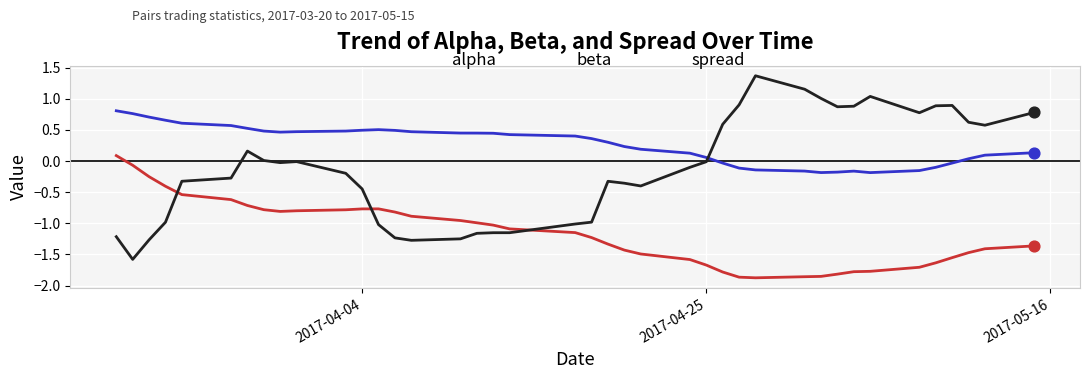

Which series has the largest total across all categories?

alpha